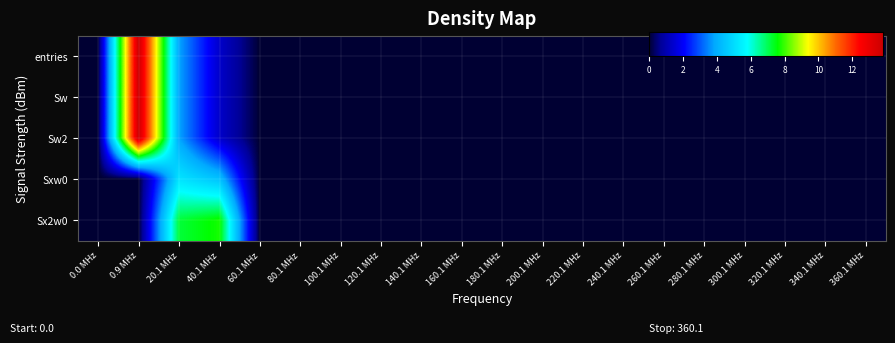

How many series are shown in this chart?

5